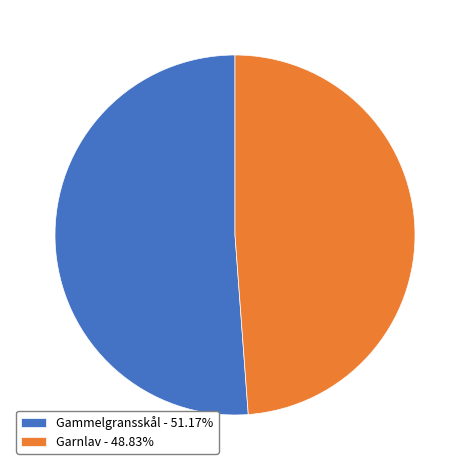

Is the sum of Gammelgransskål - 51.17% and Garnlav - 48.83% greater than half?

Yes